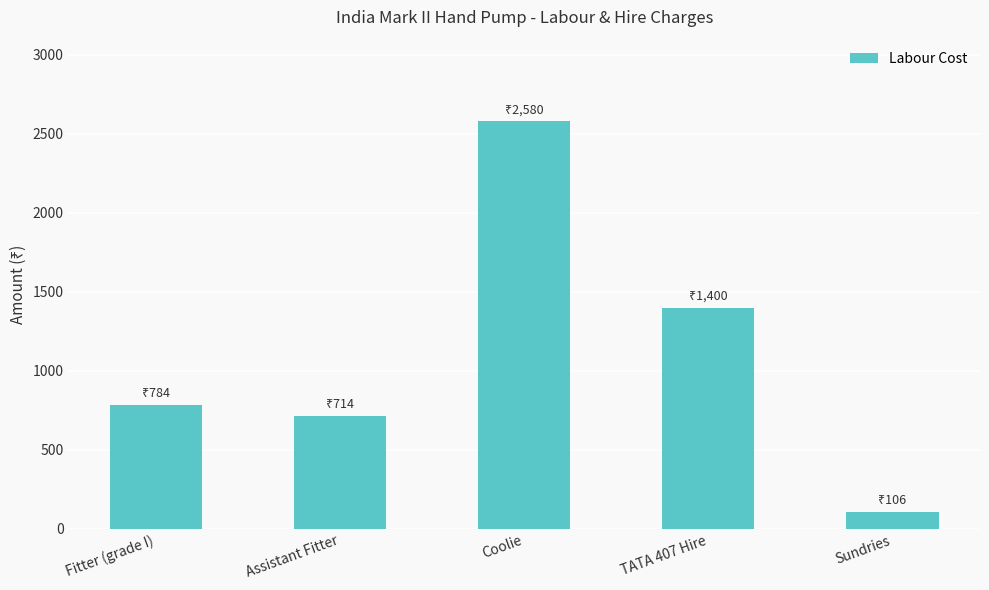

How many bars are there in total?

5